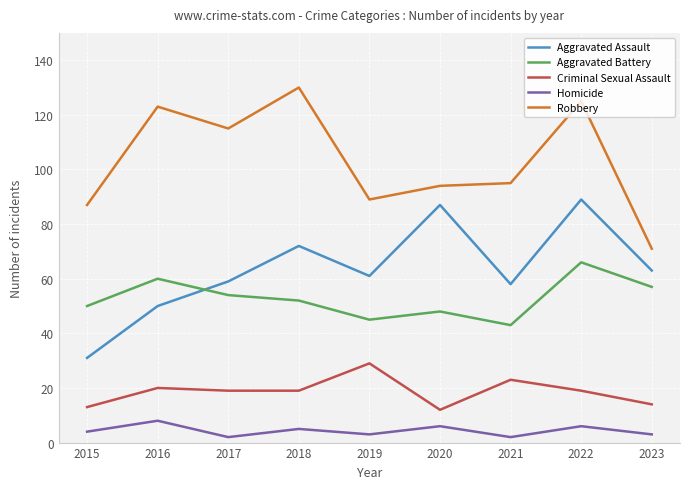

What are all the series names shown in the legend?

Aggravated Assault, Aggravated Battery, Criminal Sexual Assault, Homicide, Robbery